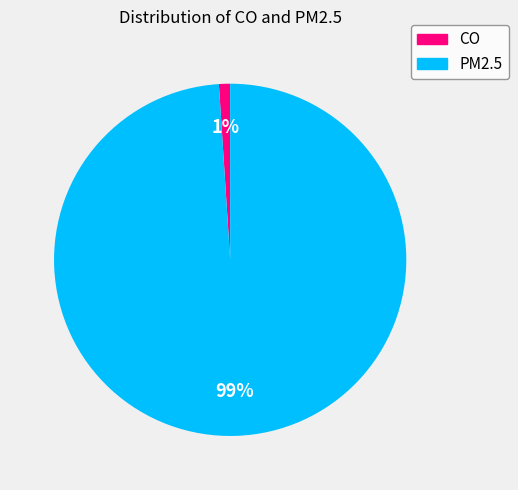

How many slices are in this pie chart?

2